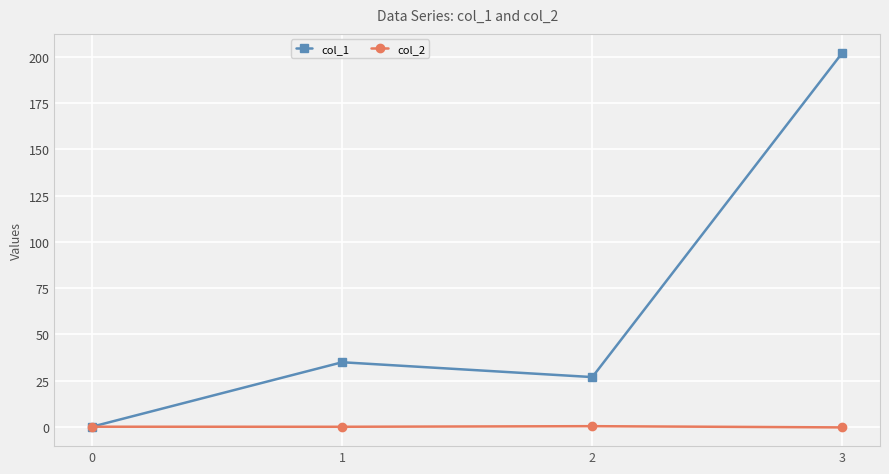

Is it true that col_2 equals 0.0 at 0?

True